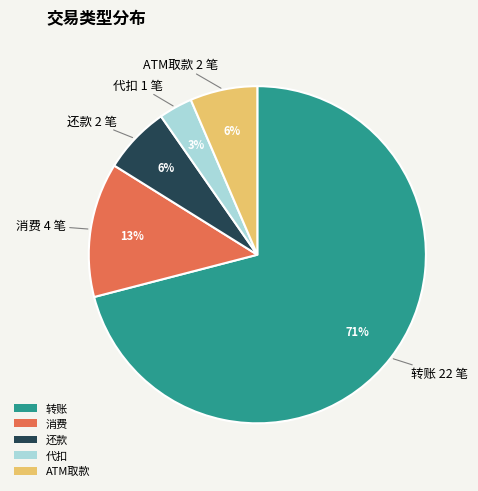

True or false: 代扣 accounts for 3% of the total.

True